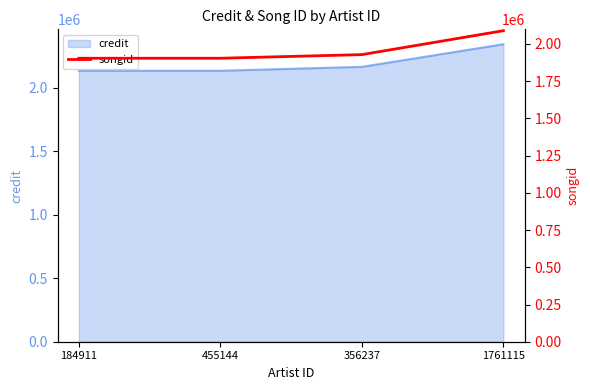

What is the label of the 3rd point from the left?

356237